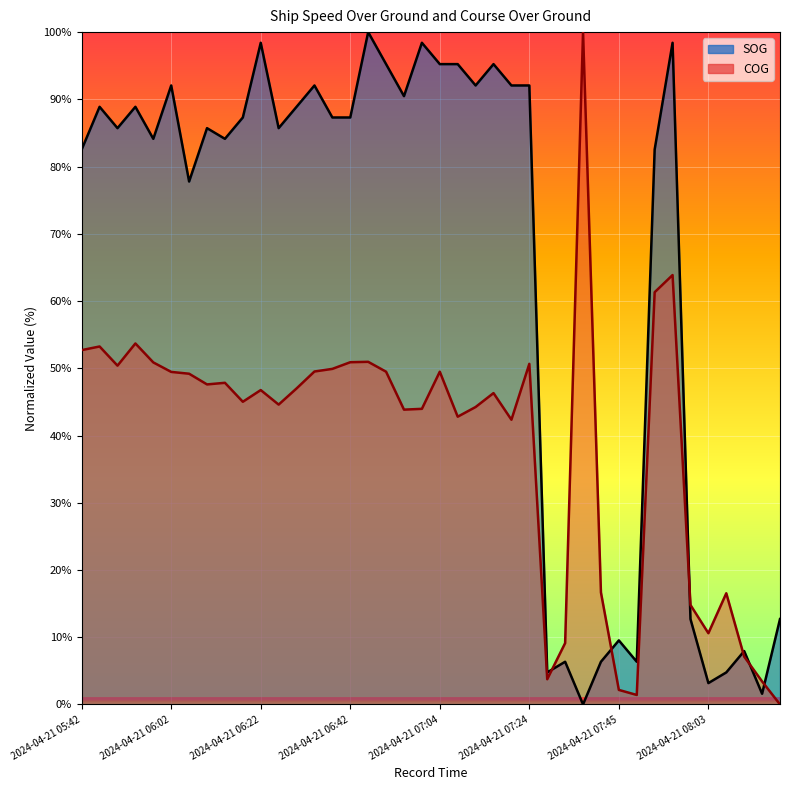

What is the difference between the COG values at 2024-04-21 07:45 and 2024-04-21 07:37?

97.8